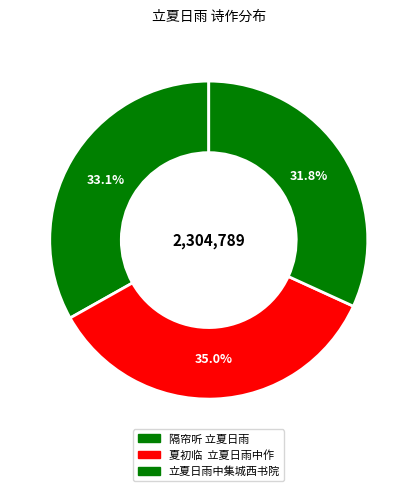

How many segments does this pie chart have?

3